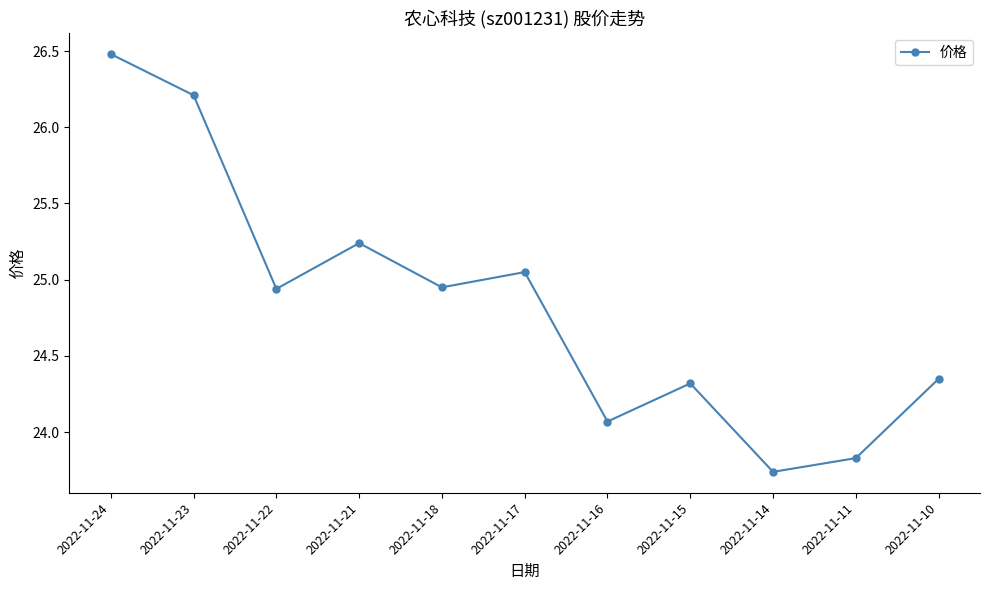

Approximately how many times larger is the value at 2022-11-24 compared to 2022-11-11?

1.1